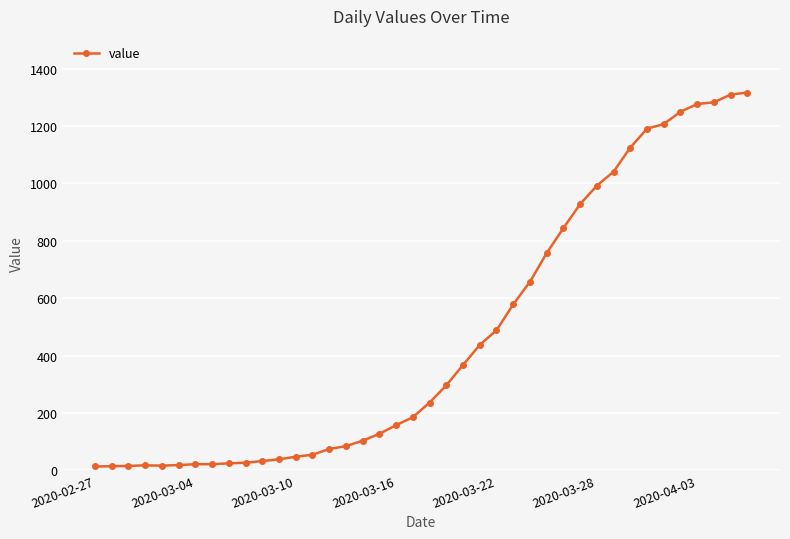

What is the average value?

467